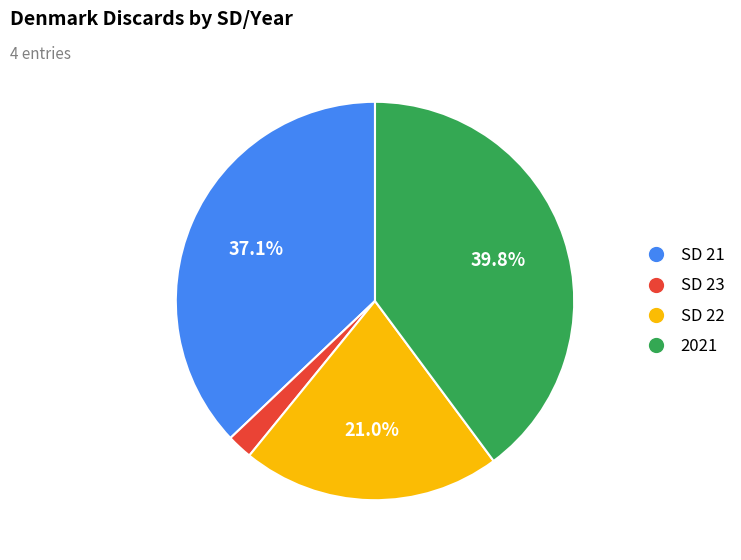

True or false: 2021 accounts for 40% of the total.

True